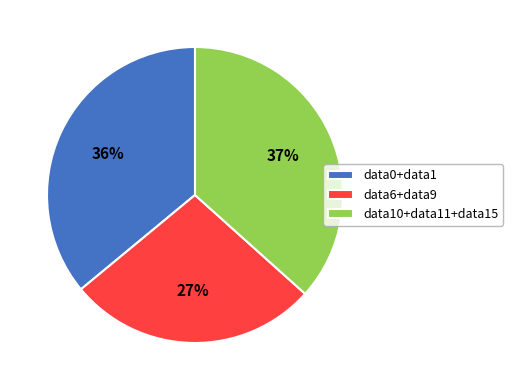

To the nearest percent, what is the average slice percentage?

33%